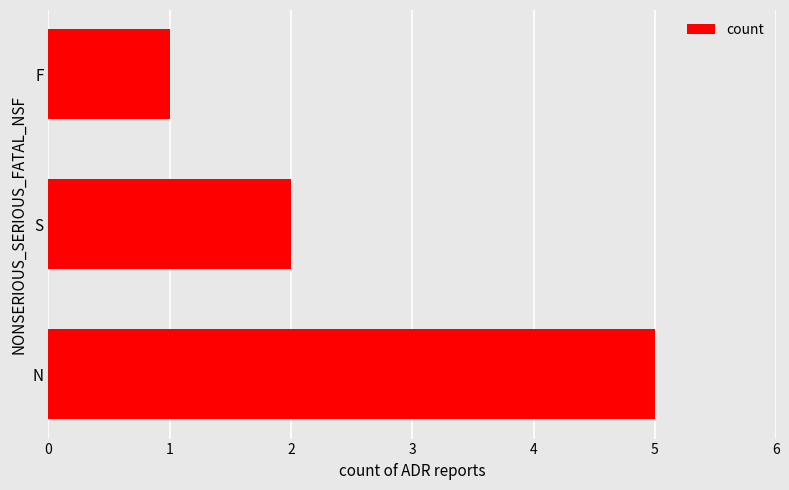

Reading bottom to top, transcribe all the data shown in this chart.

N=5	S=2	F=1